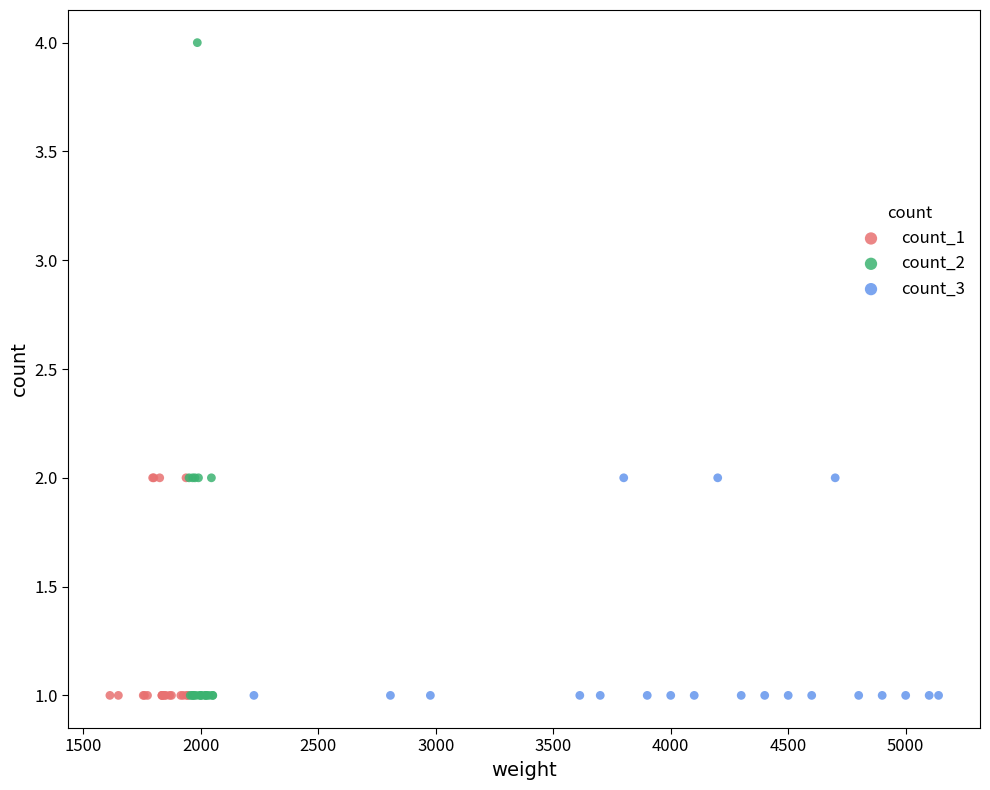

Which series has the largest Y range (max minus min)?

count_2